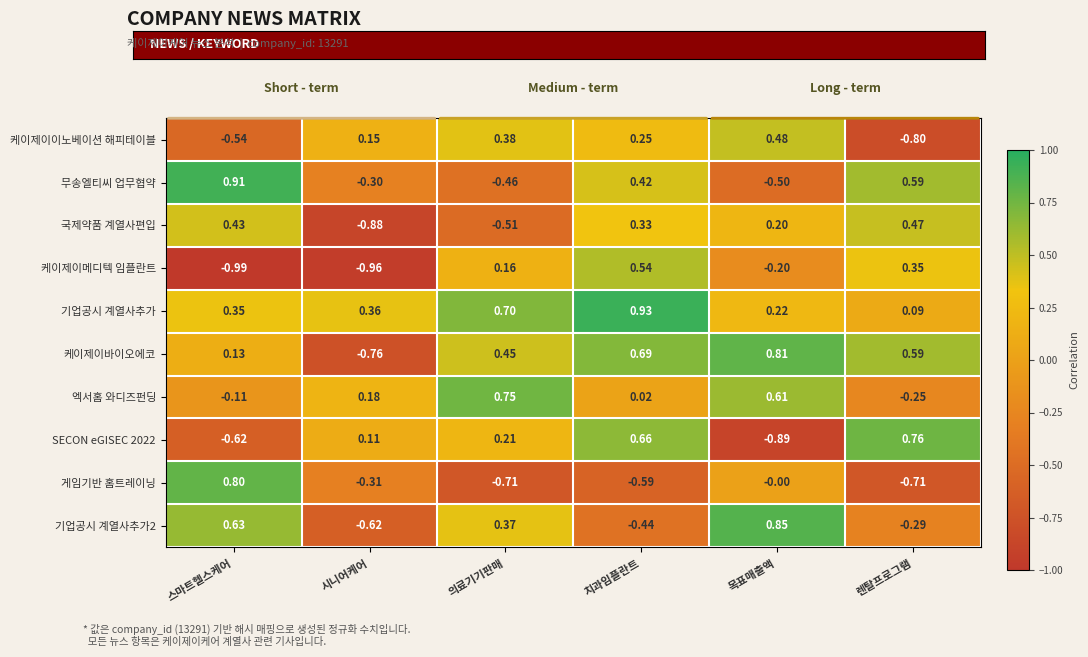

At which label is SECON eGISEC 2022 closest to 0?

치과임플란트